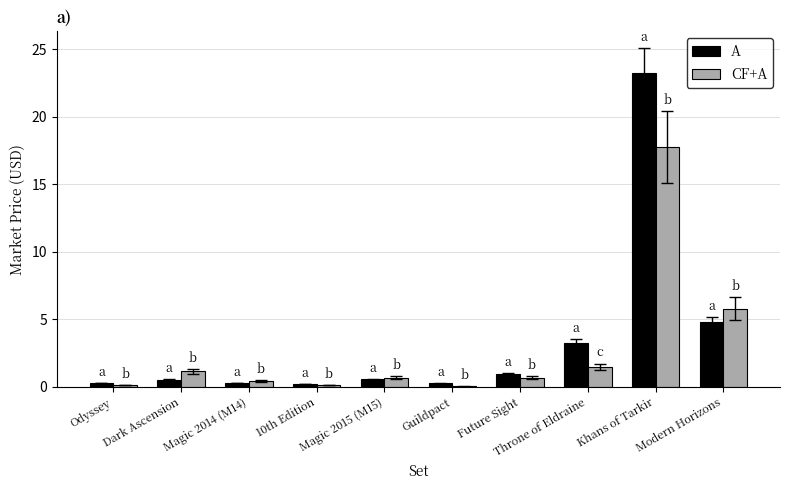

Which series has the widest spread of values?

A